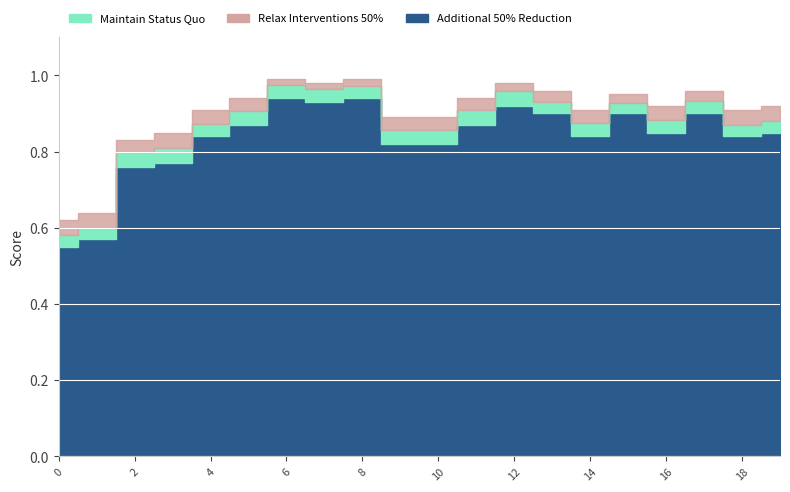

Which series has the largest total across all categories?

Relax Interventions 50%